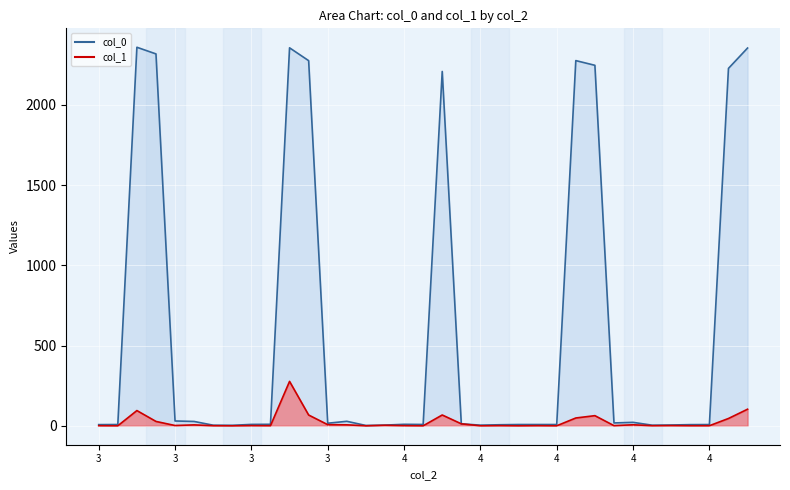

Between 4 and 3, which is larger?

4